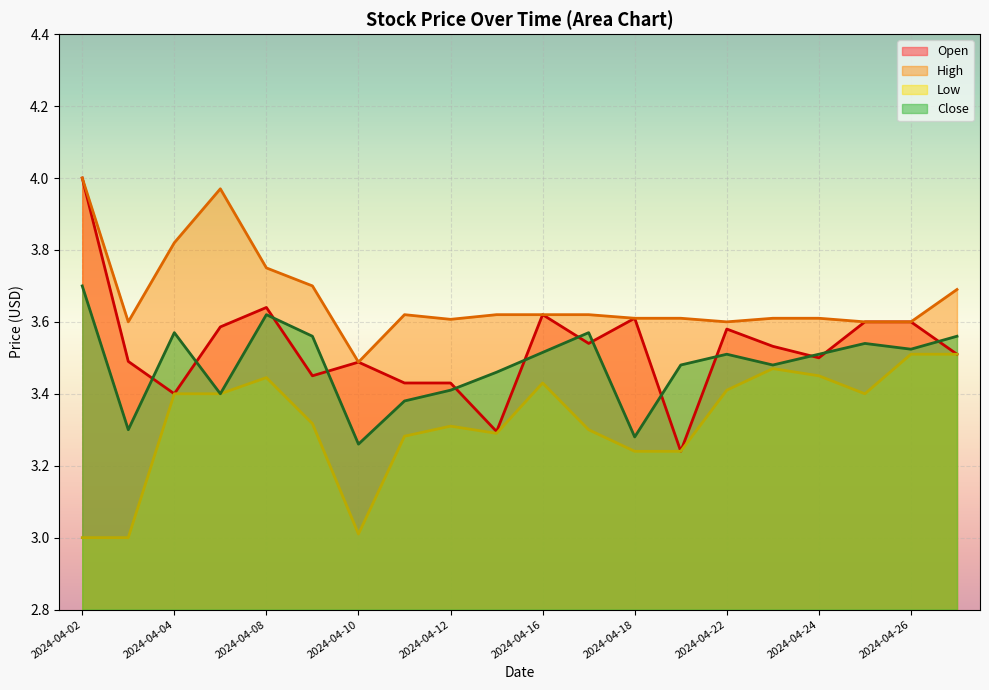

Does the chart display data point markers on the line(s)?

No